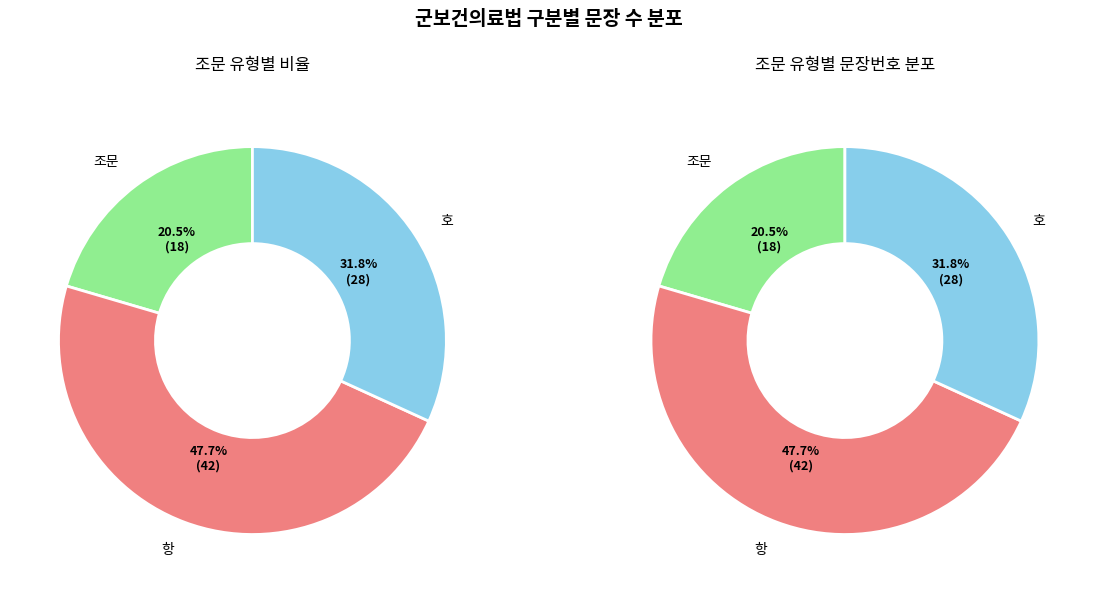

To the nearest percent, what is the difference between the largest and smallest slice percentages?

27%